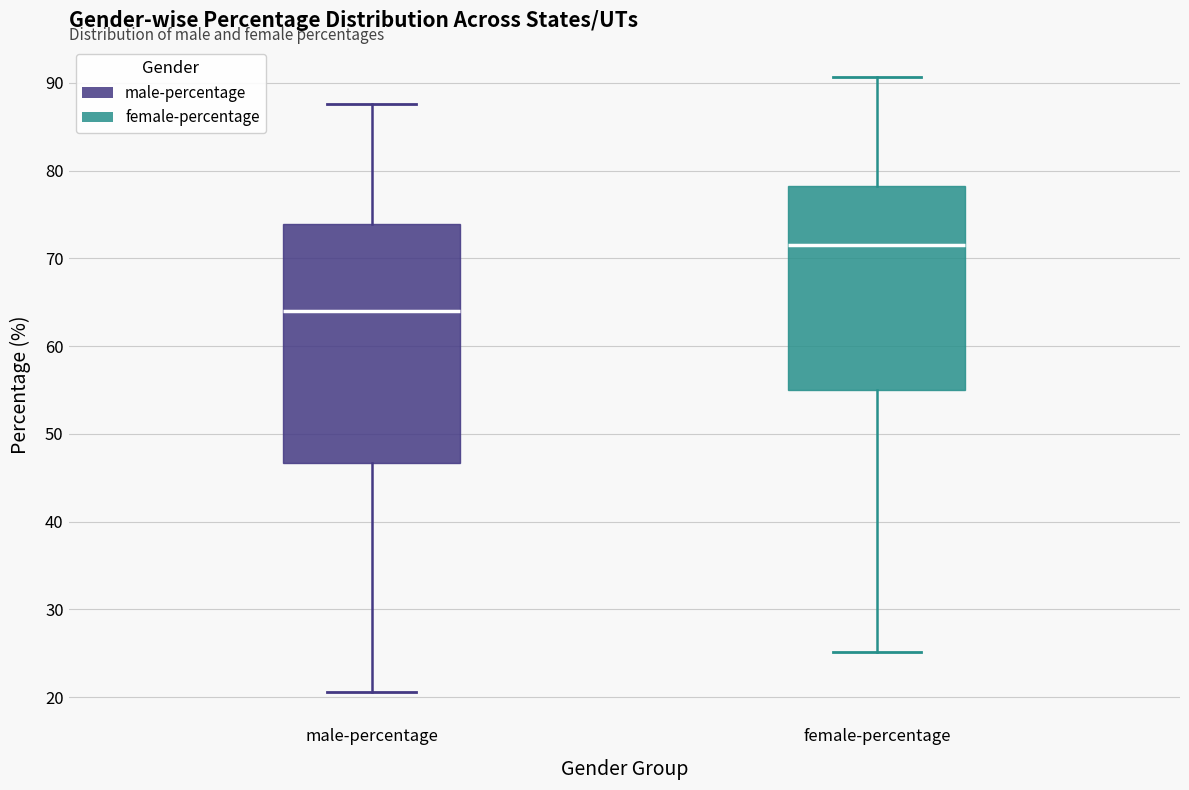

Which box has the lowest median line?

male-percentage